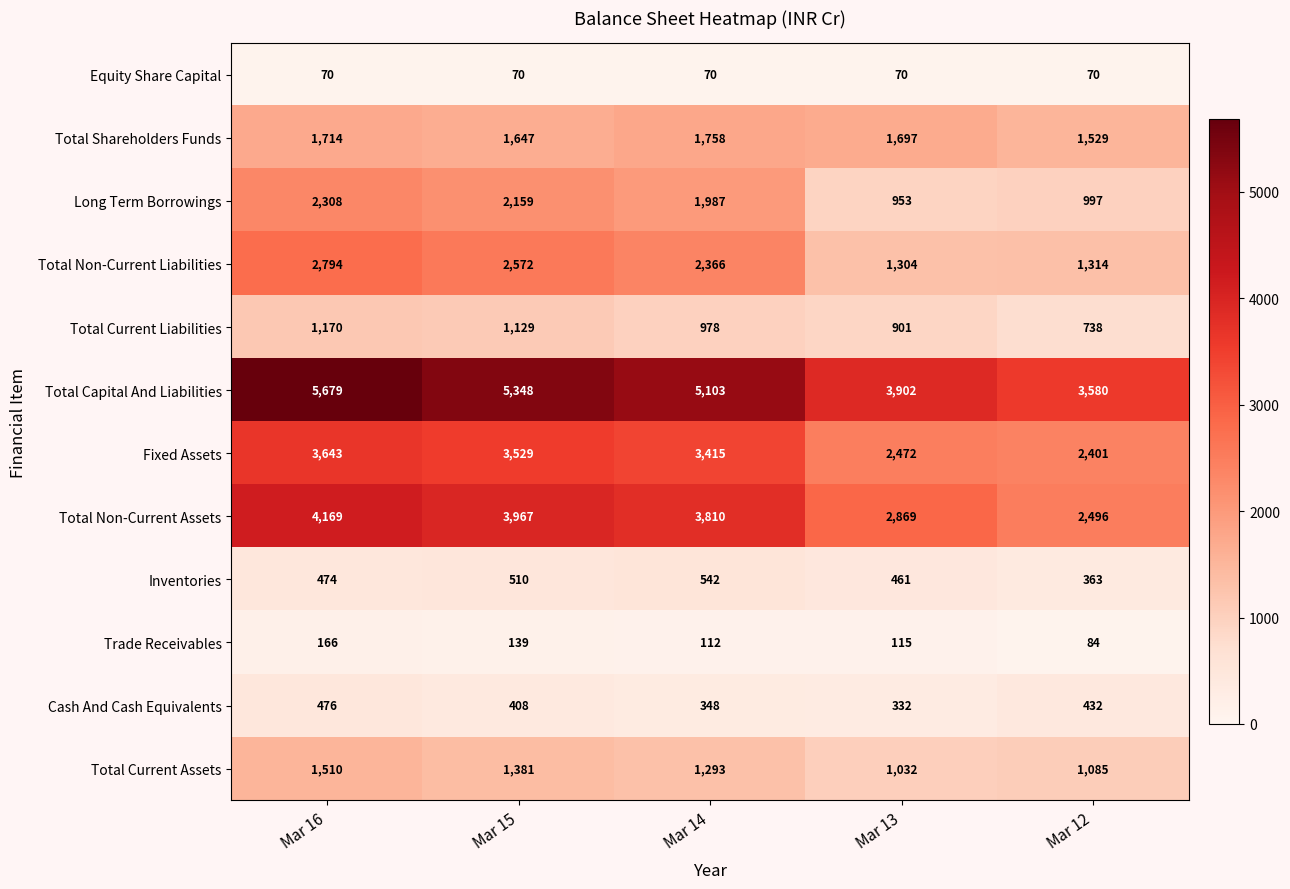

True or false: Total Non-Current Assets has a value of 3967 at Mar 15.

True